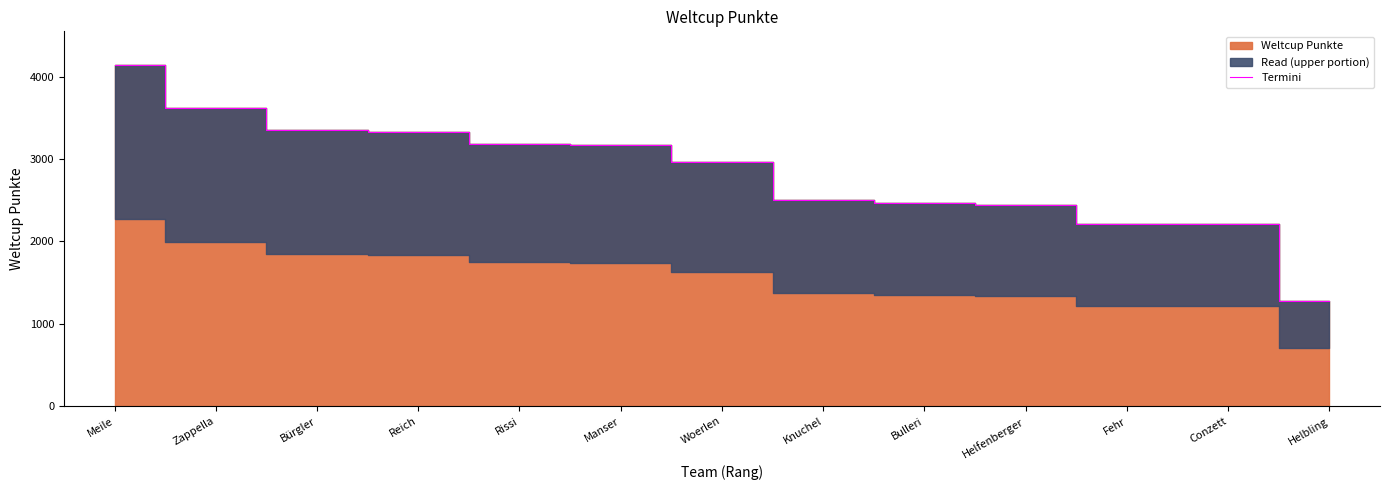

What is the label of the 6th point from the left?

Manser